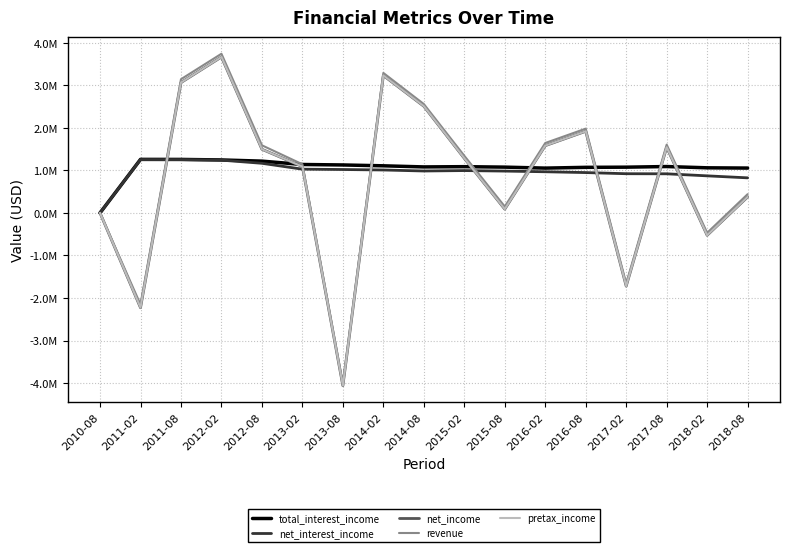

Does the chart have visible grid lines?

Yes